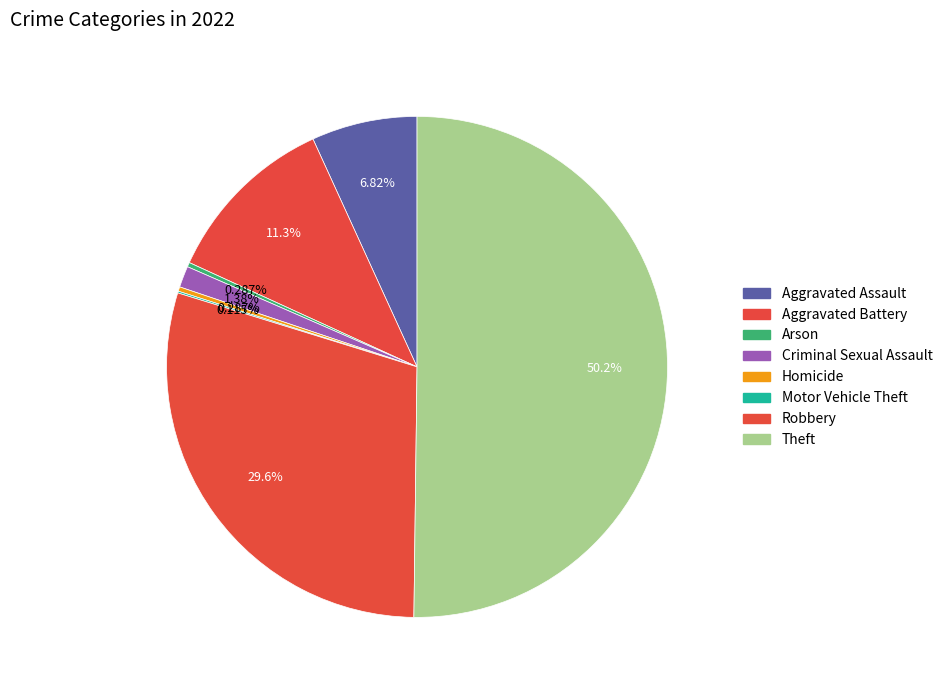

What is the change in value from Robbery to Theft?

+360